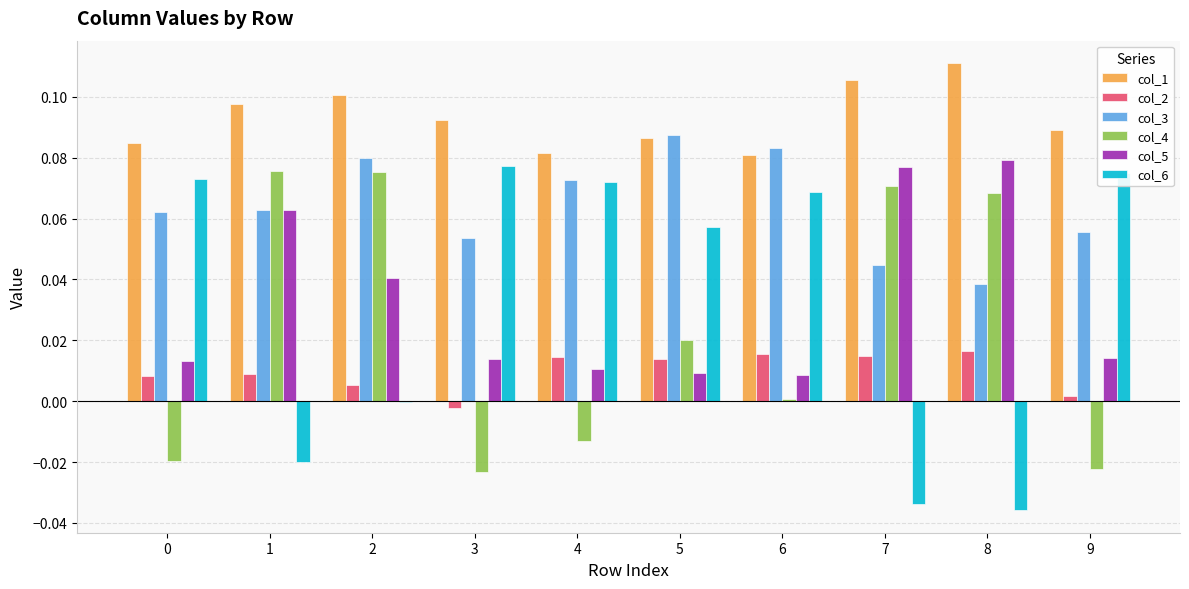

How many data points does each series have?

10